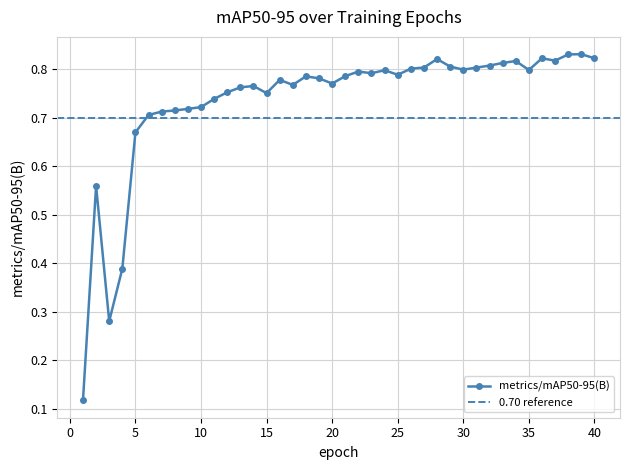

Which label corresponds to the largest value in the chart?

39